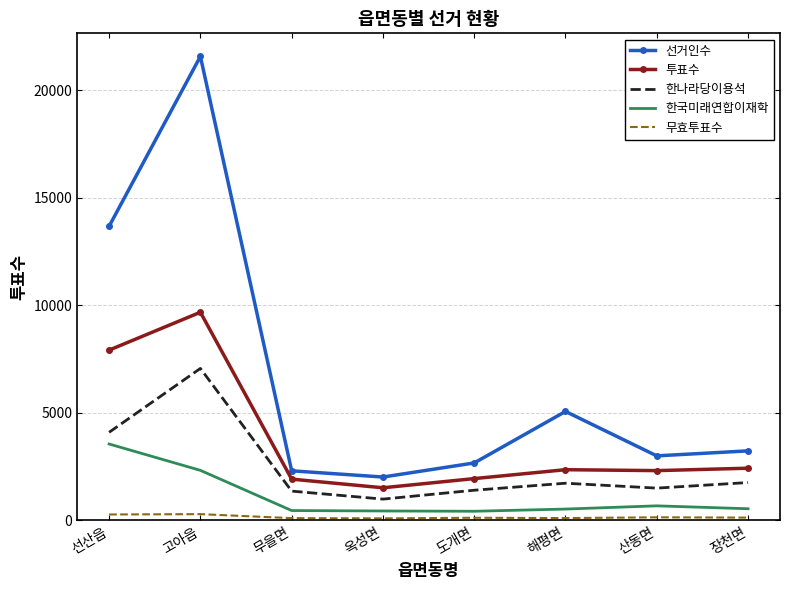

What is the difference between the maximum and minimum values in the 선거인수 series?

19560